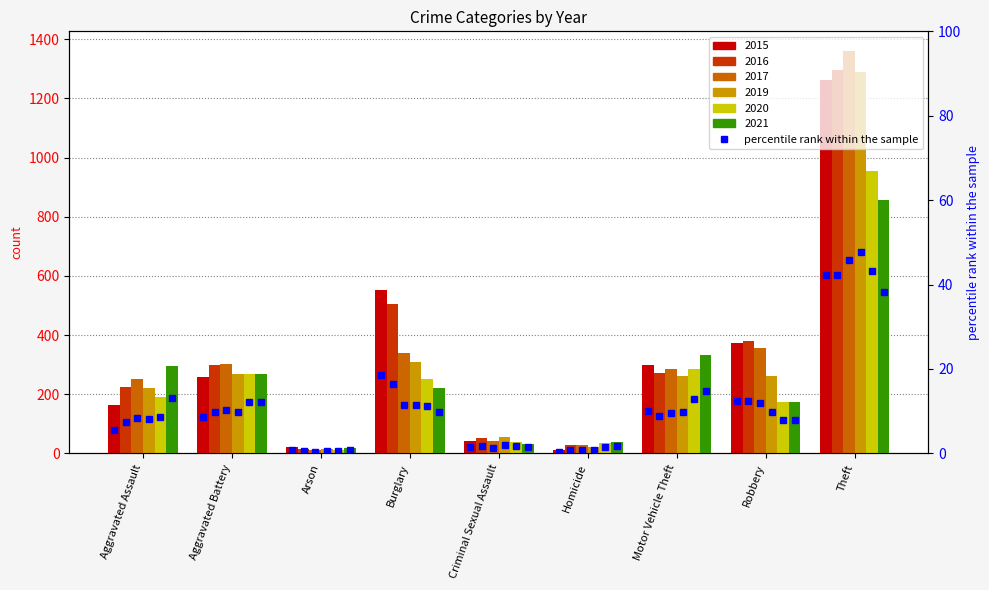

What is the approximate value at Criminal Sexual Assault?

1.4